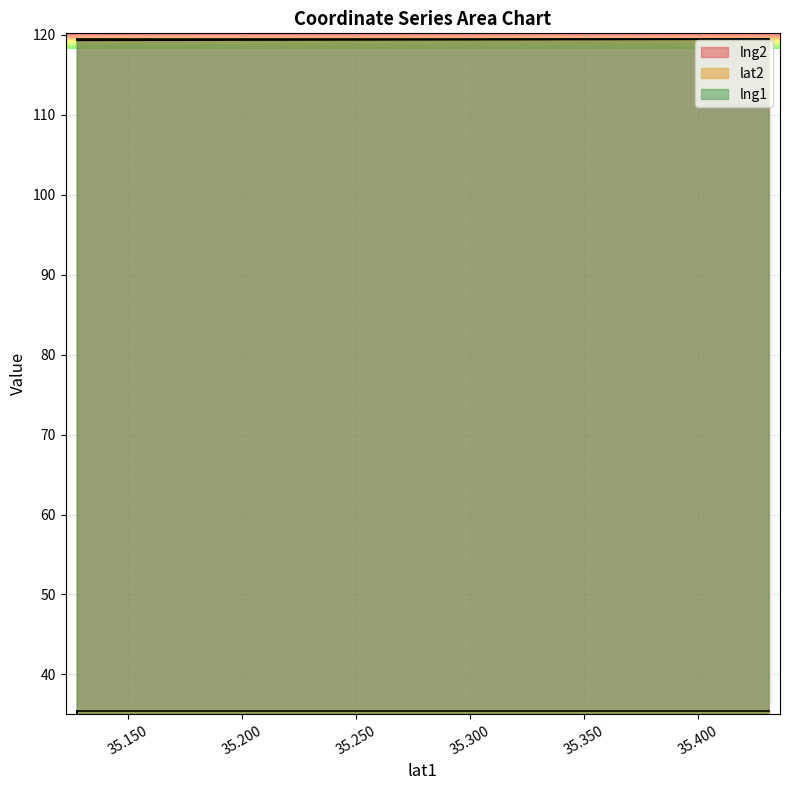

True or false: lng2 has more than 1 interior local peaks.

False